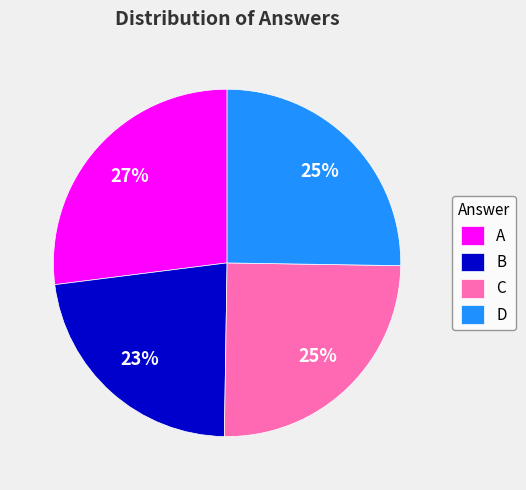

Does A represent more than half of the total?

No